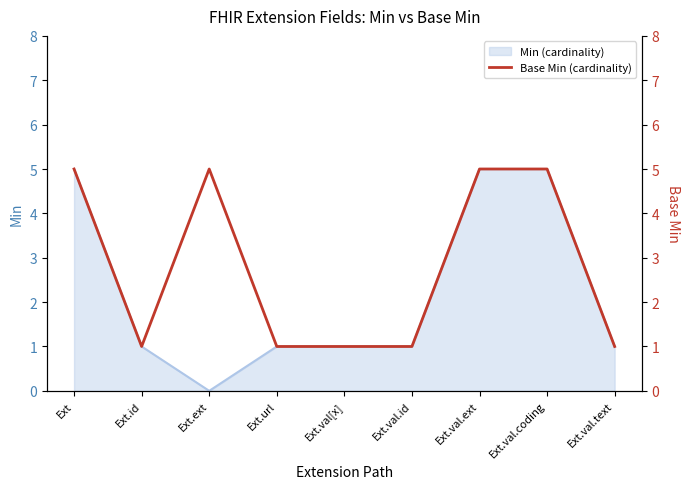

The value of Min (cardinality) at Ext.val.ext is 5. True or false?

True